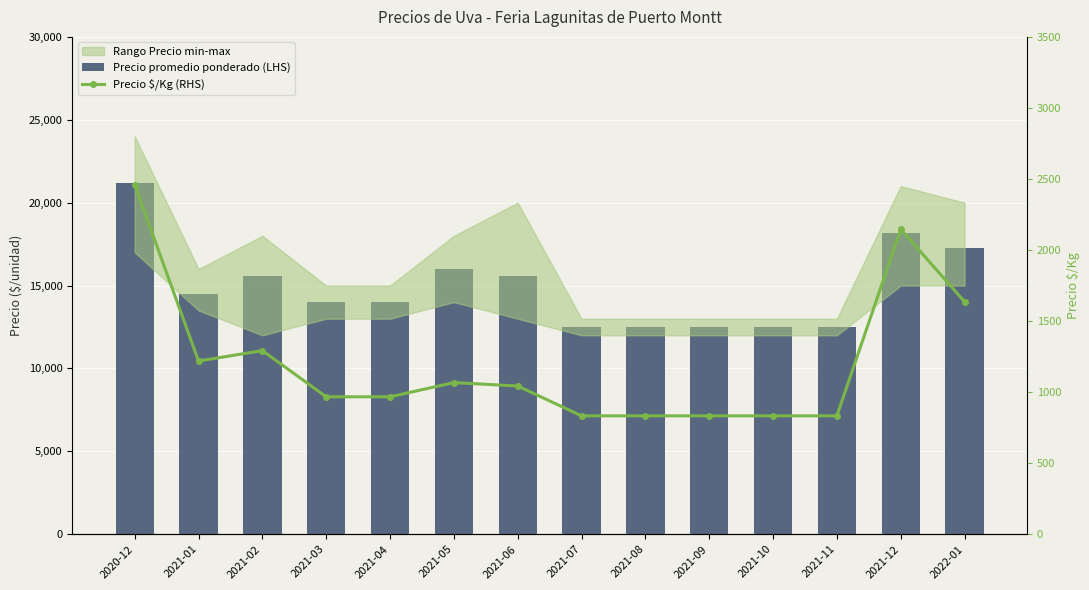

Is it true that Precio promedio ponderado (LHS) equals 12500 at 2021-10?

True